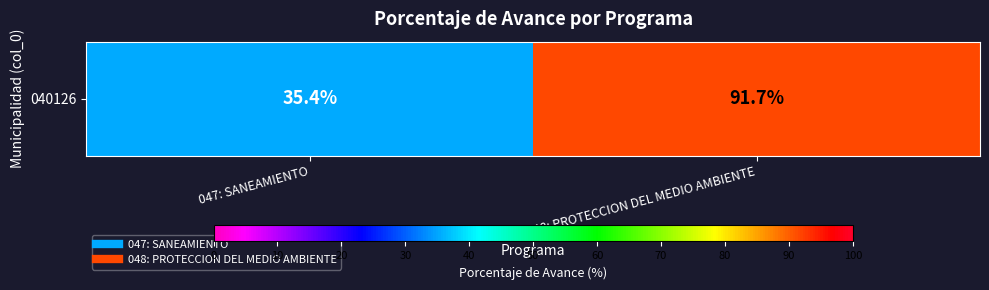

Which category has the highest value across all series?

048: PROTECCION DEL MEDIO AMBIENTE